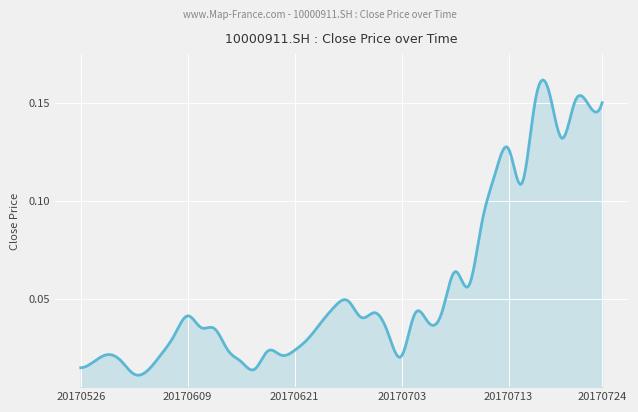

What is the value of the 32nd point from the left?

0.1